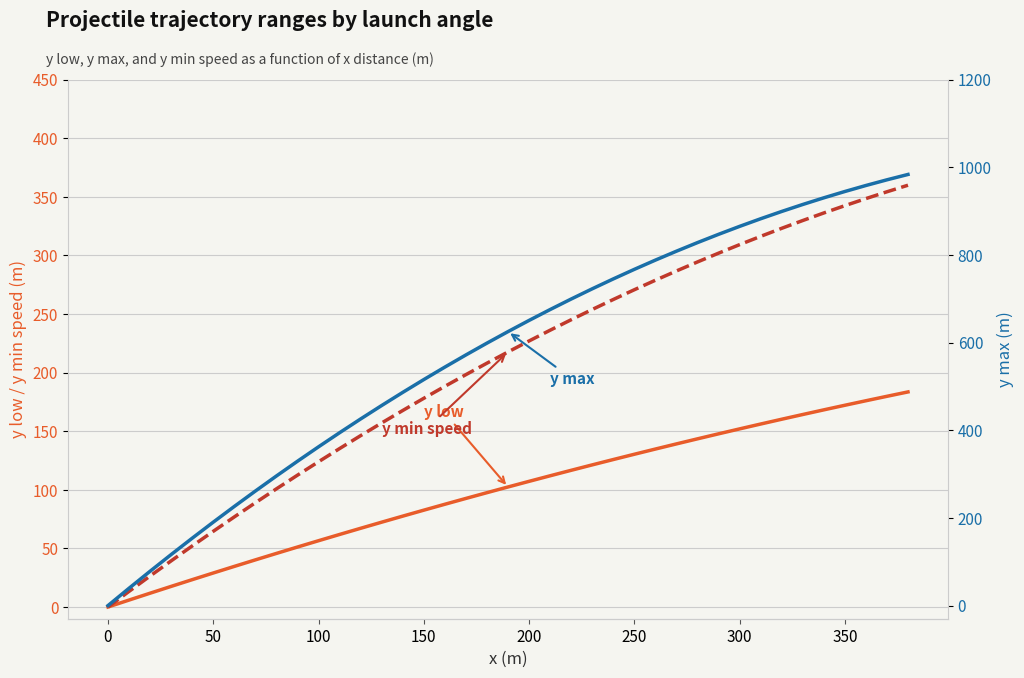

The value of y low at 11 is 28.1. True or false?

False